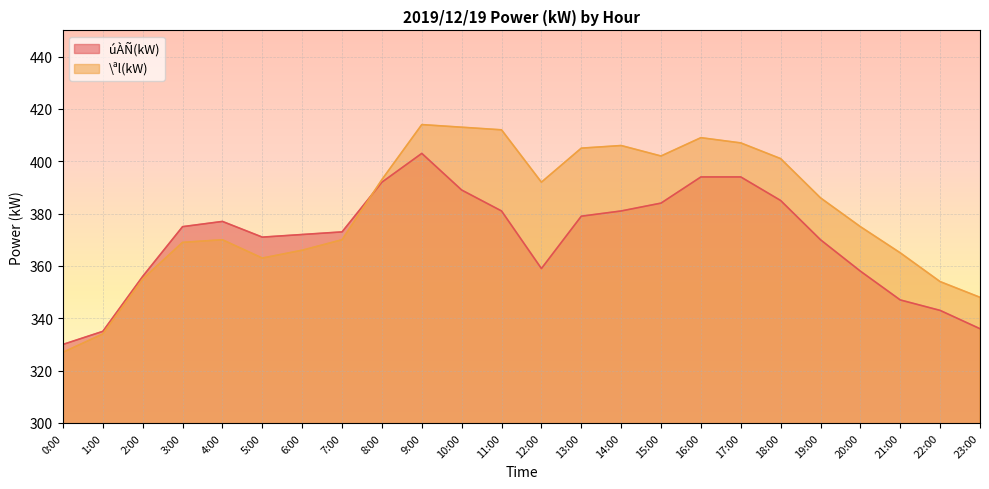

Which series has the largest range (max minus min)?

\ªl(kW)